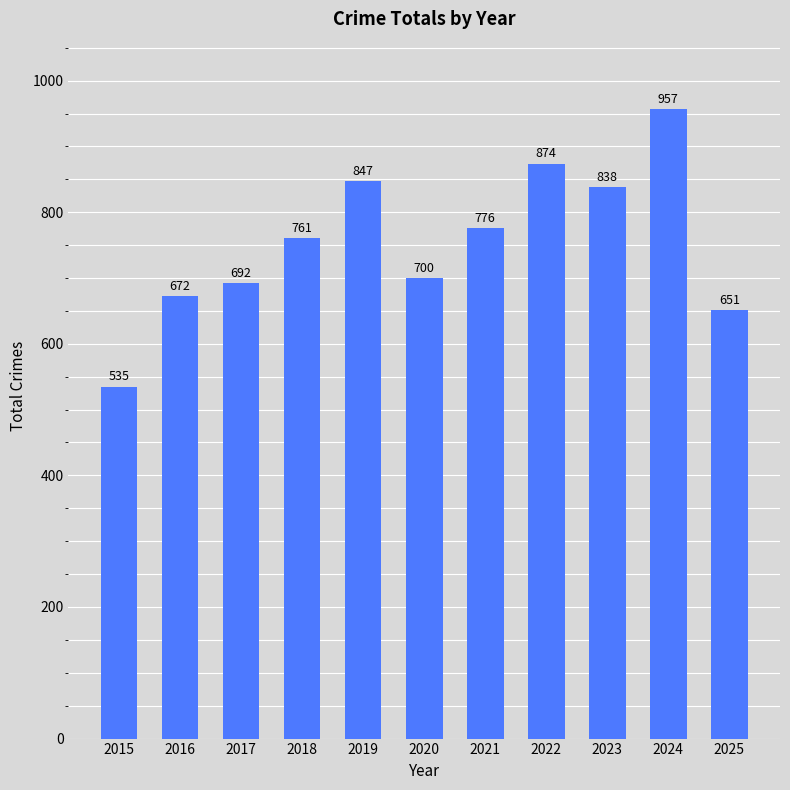

What is the minimum value shown in the chart?

535